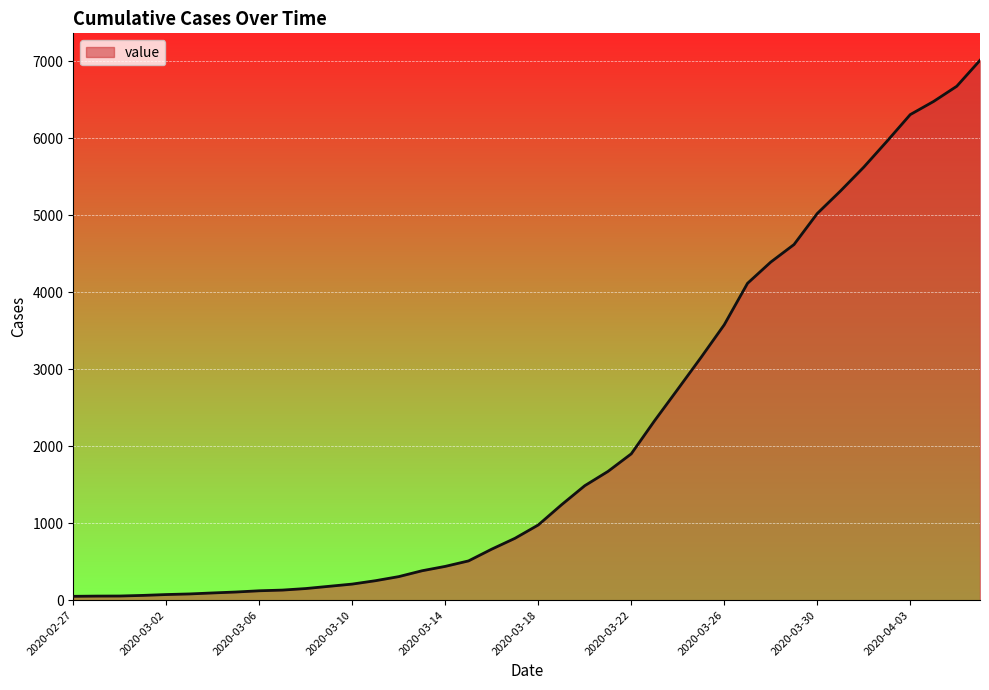

What is the difference between the maximum and minimum values?

6963